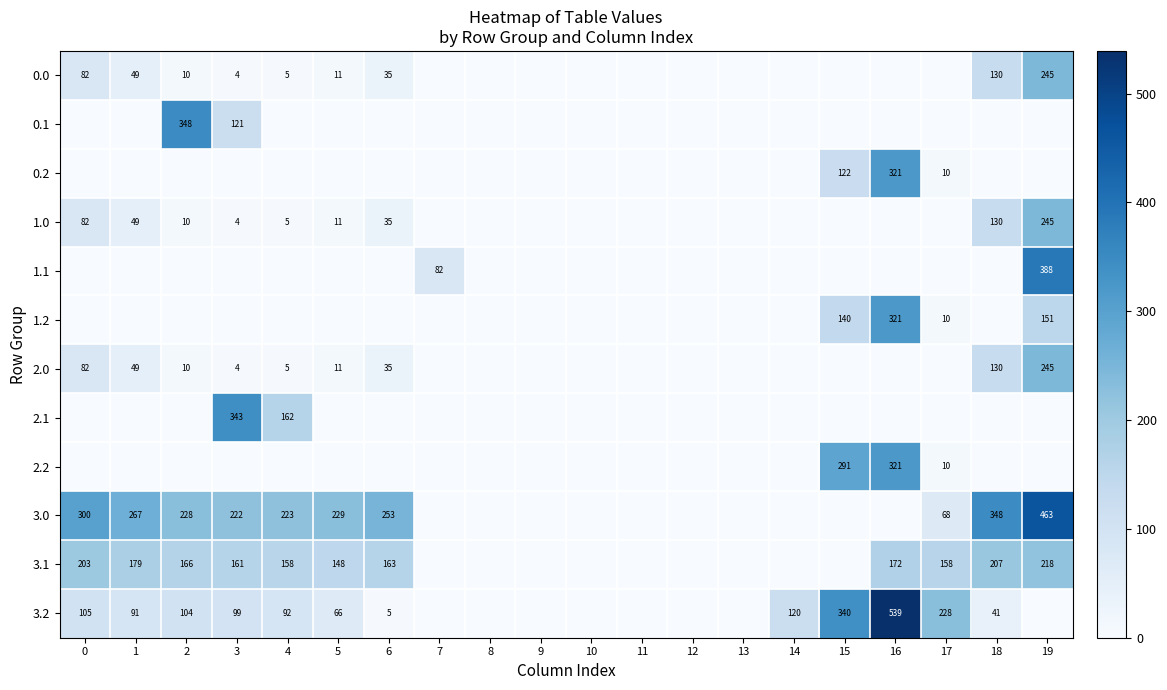

The value of 2.1 at 3 is 343. True or false?

True